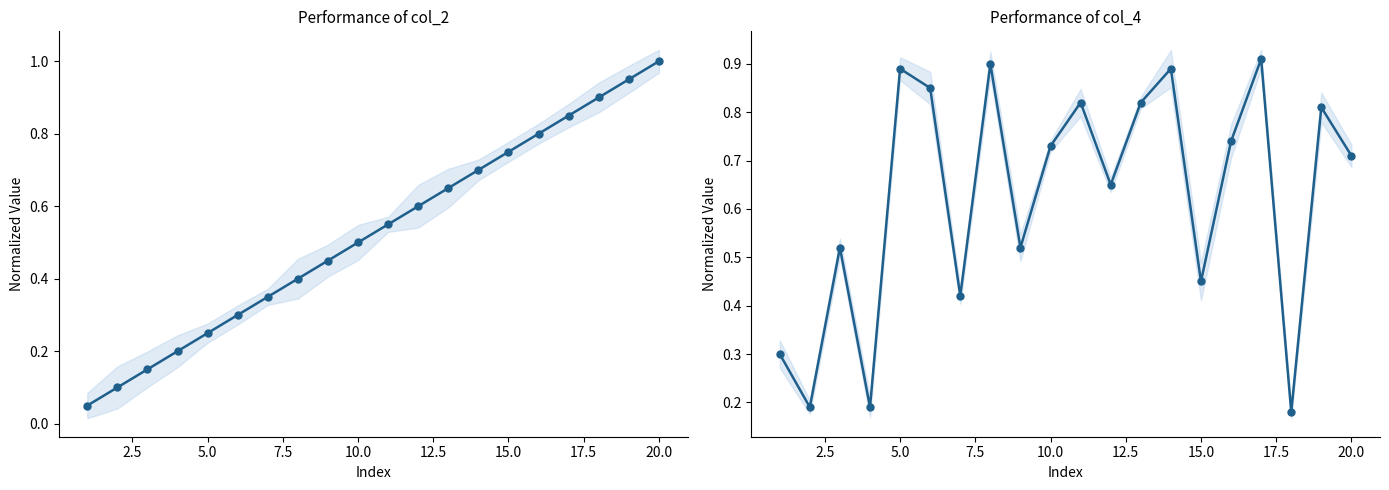

Count the col_4 values in the range 0 to 1.

20